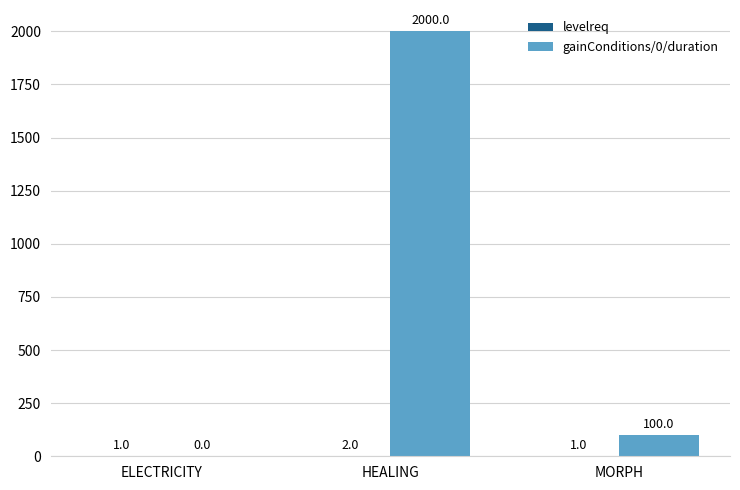

What is the sum of the gainConditions/0/duration values at MORPH and ELECTRICITY?

100